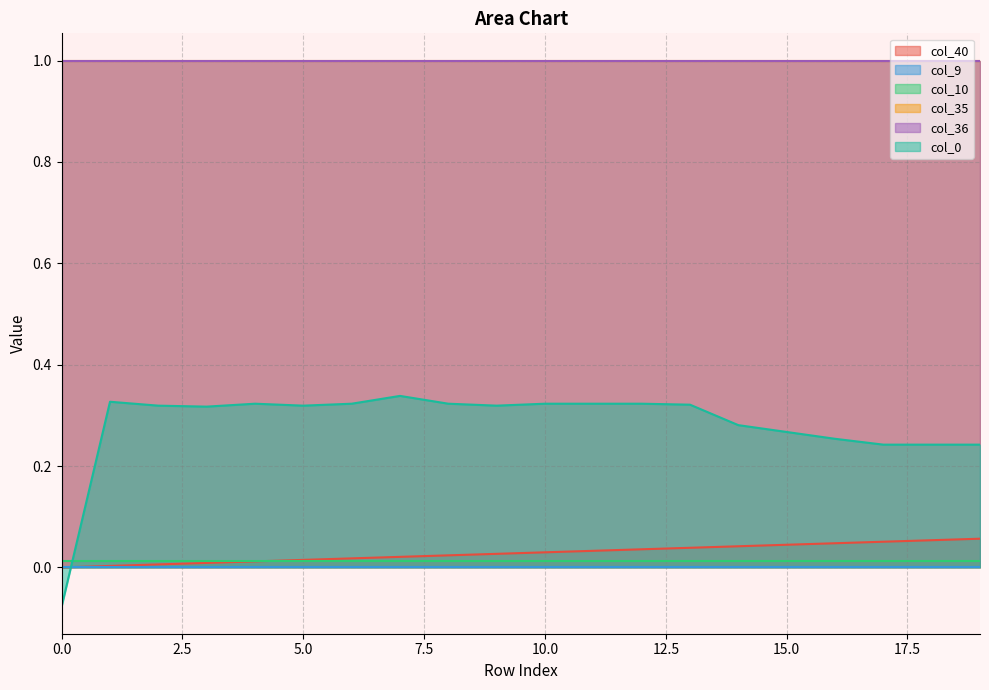

True or false: col_36 and col_35 intersect in this chart.

False